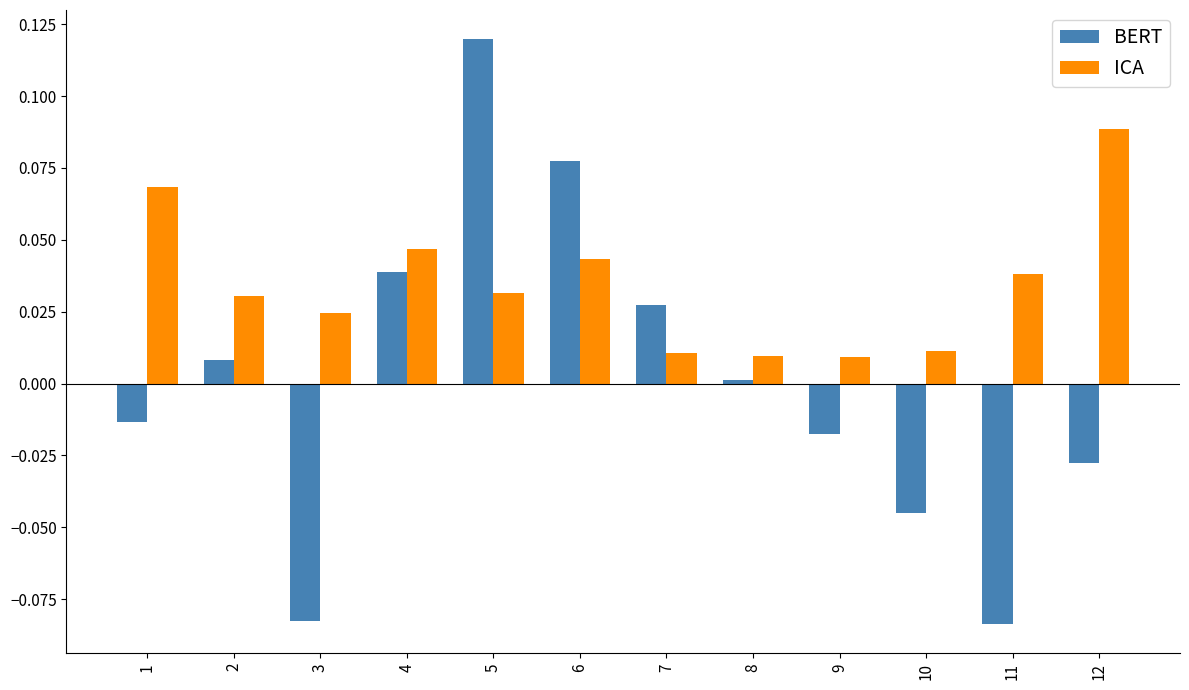

Rank the series by their average value, from lowest to highest.

BERT, ICA